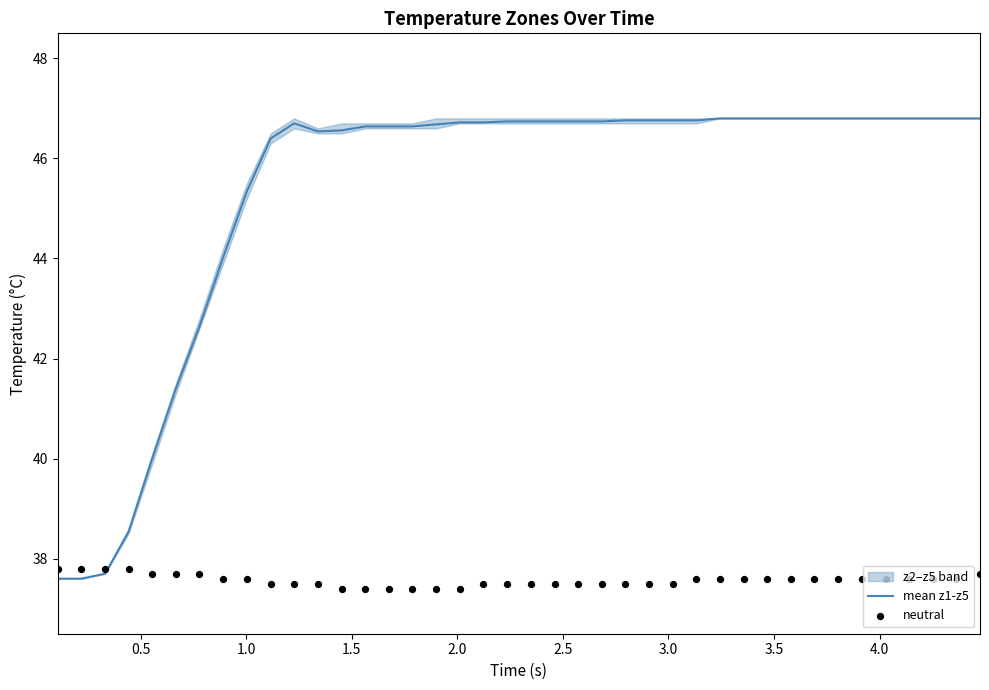

Which series has the widest spread of Y values?

mean z1-z5